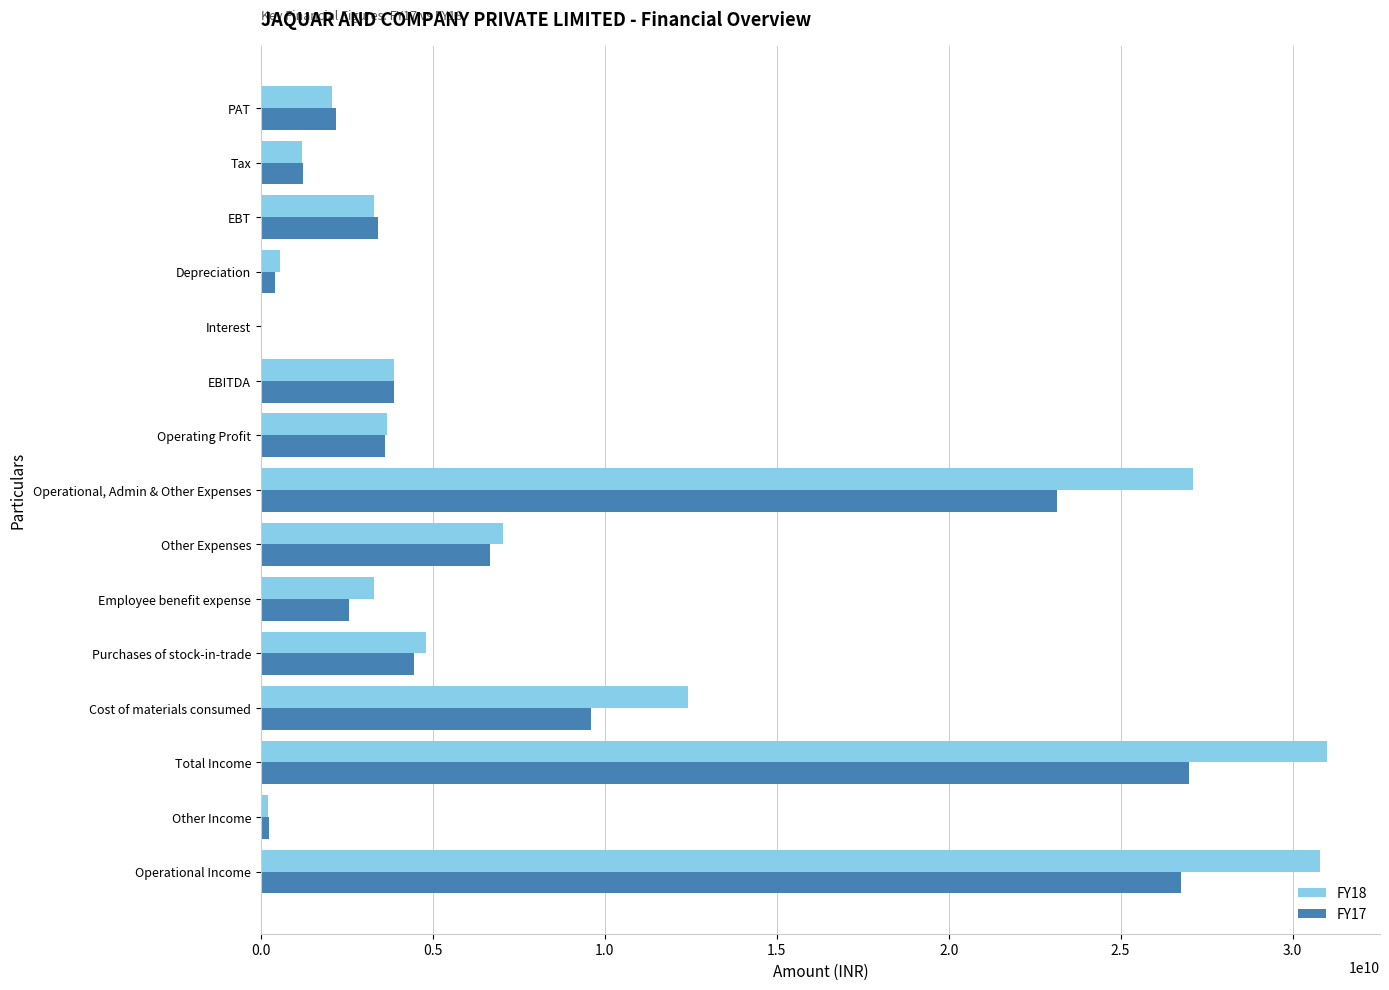

The FY17 series shows 3415350524 at EBT. True or false?

True